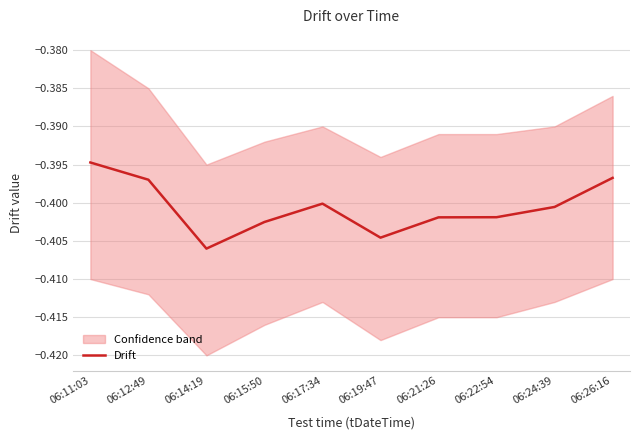

At which category does the chart reach its minimum across all series?

06:14:19